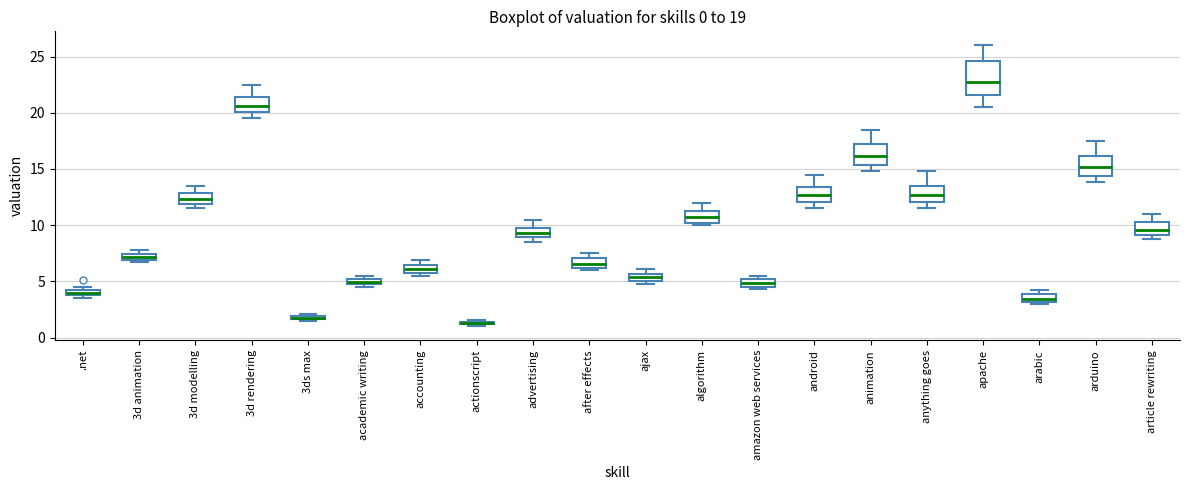

Which box is the tallest, from its lower edge to its upper edge?

apache